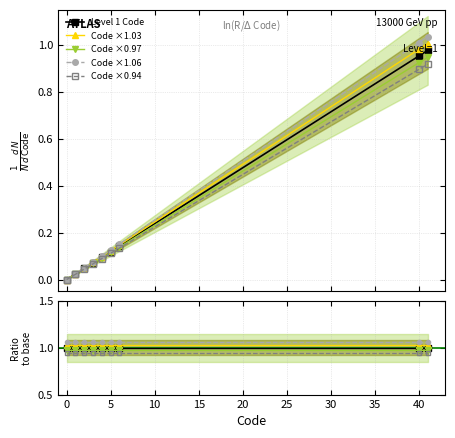

What position from the right is 10?

6